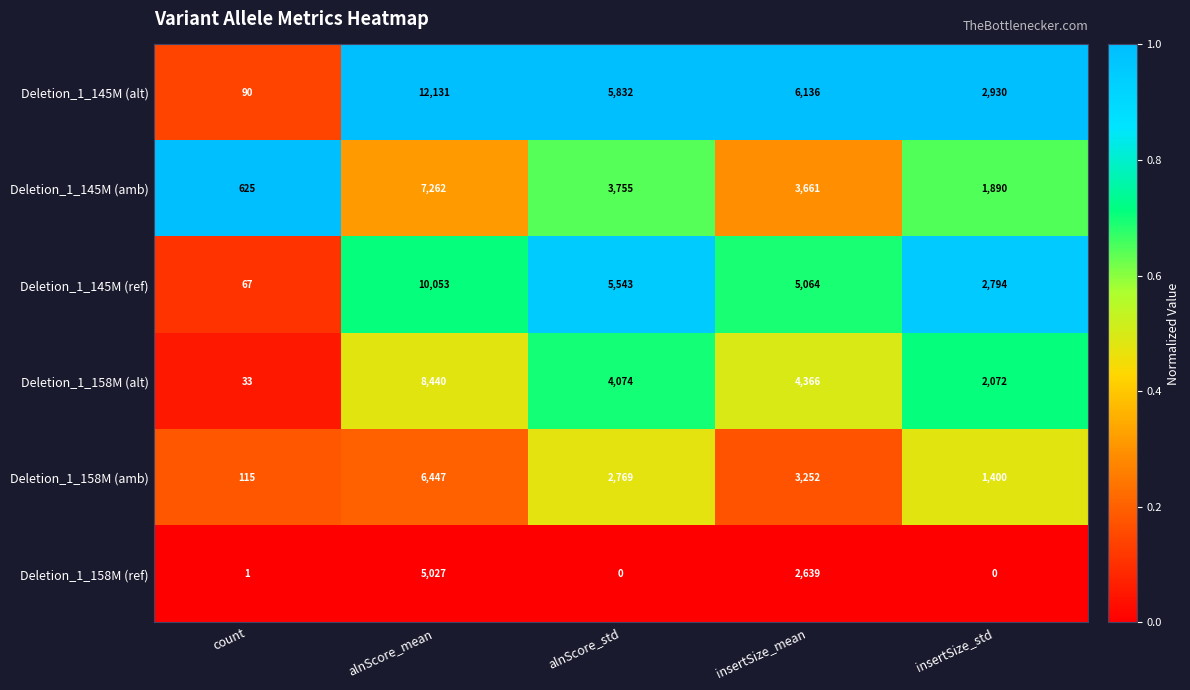

What is the spread (max minus min) of values at alnScore_mean?

7104